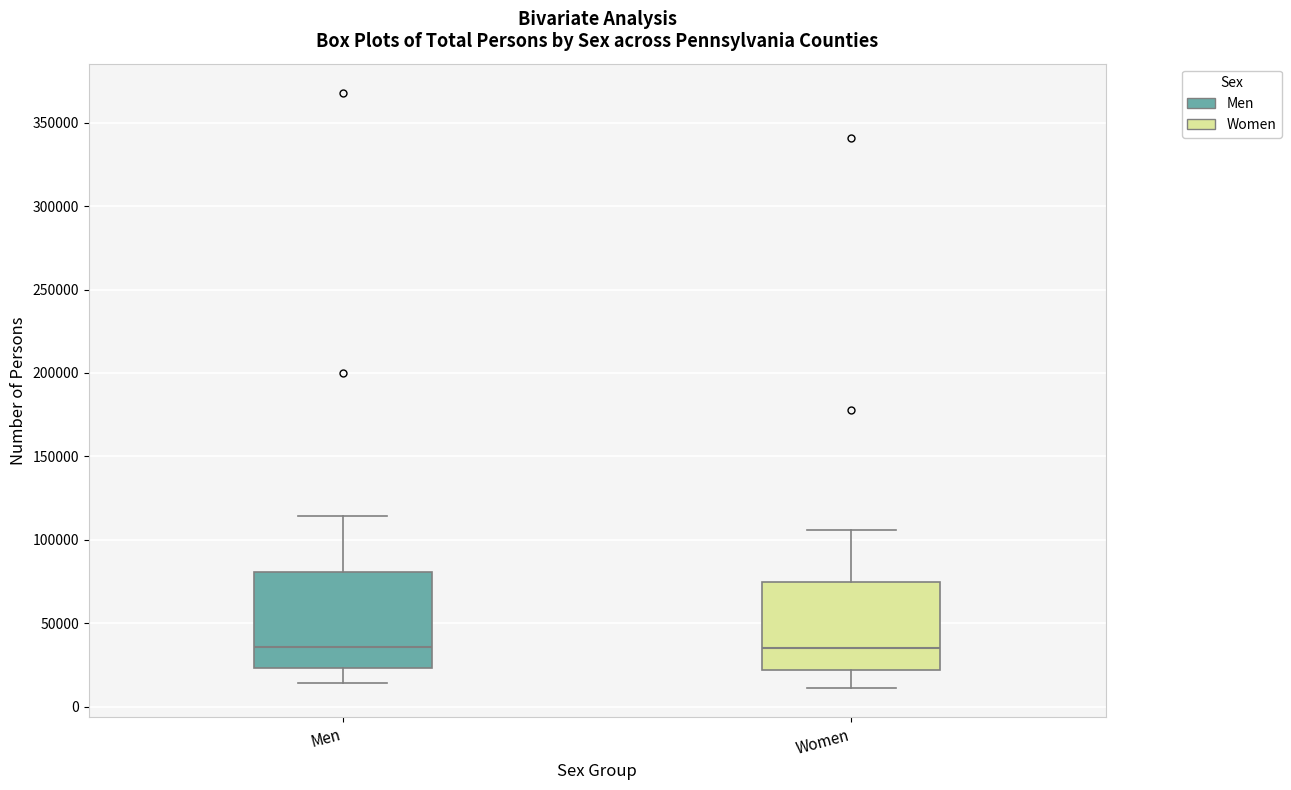

Where does the lower whisker of the box for Men end on the y-axis? The values are not printed on the chart, so give them approximately, as read against the axis.

15000